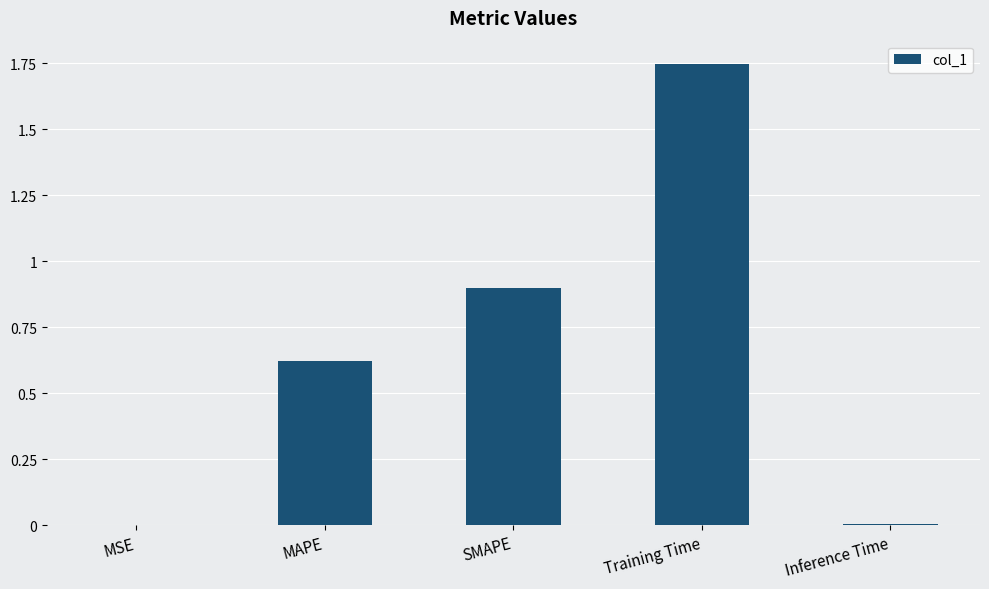

At which category does the chart reach its peak across all series?

Training Time